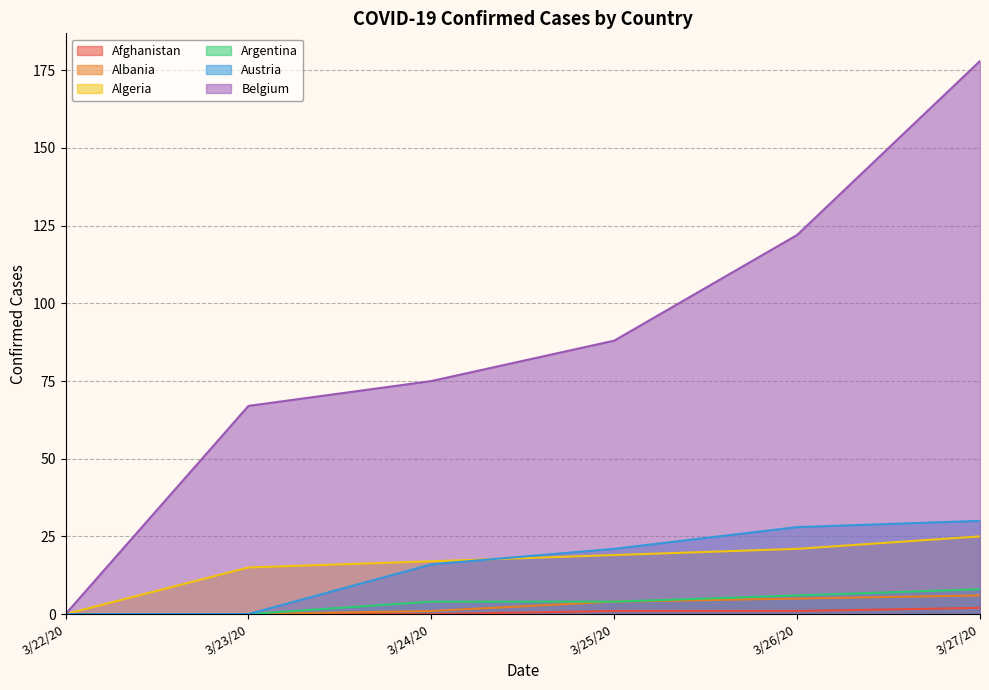

How many values in the Austria series exceed 21?

2